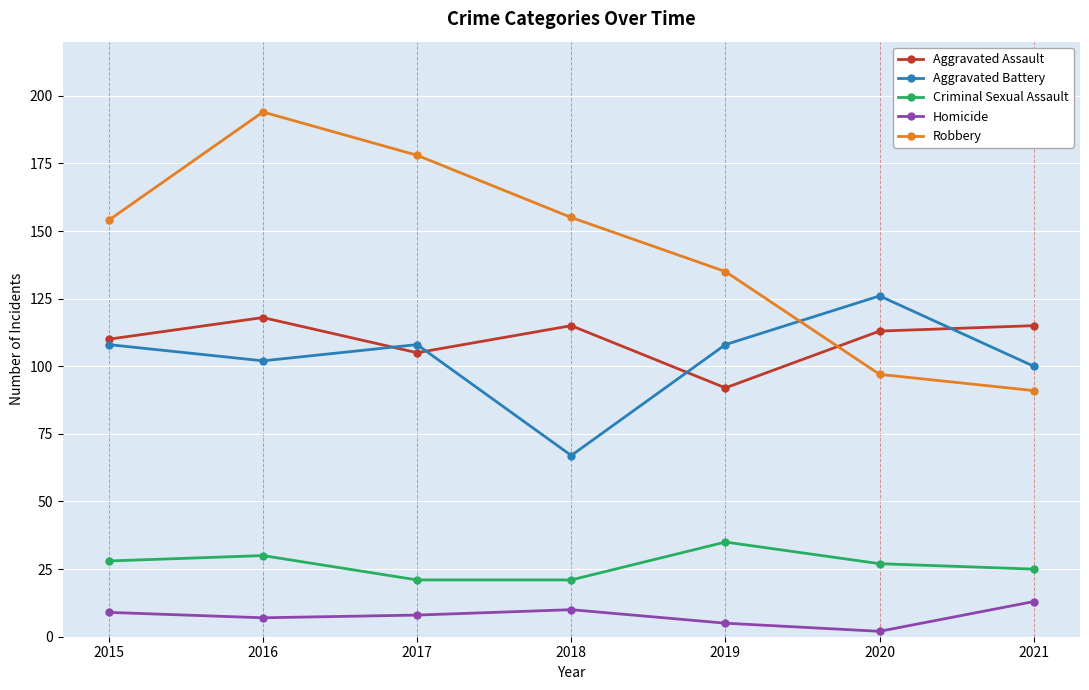

At which label does Criminal Sexual Assault reach its peak?

2019